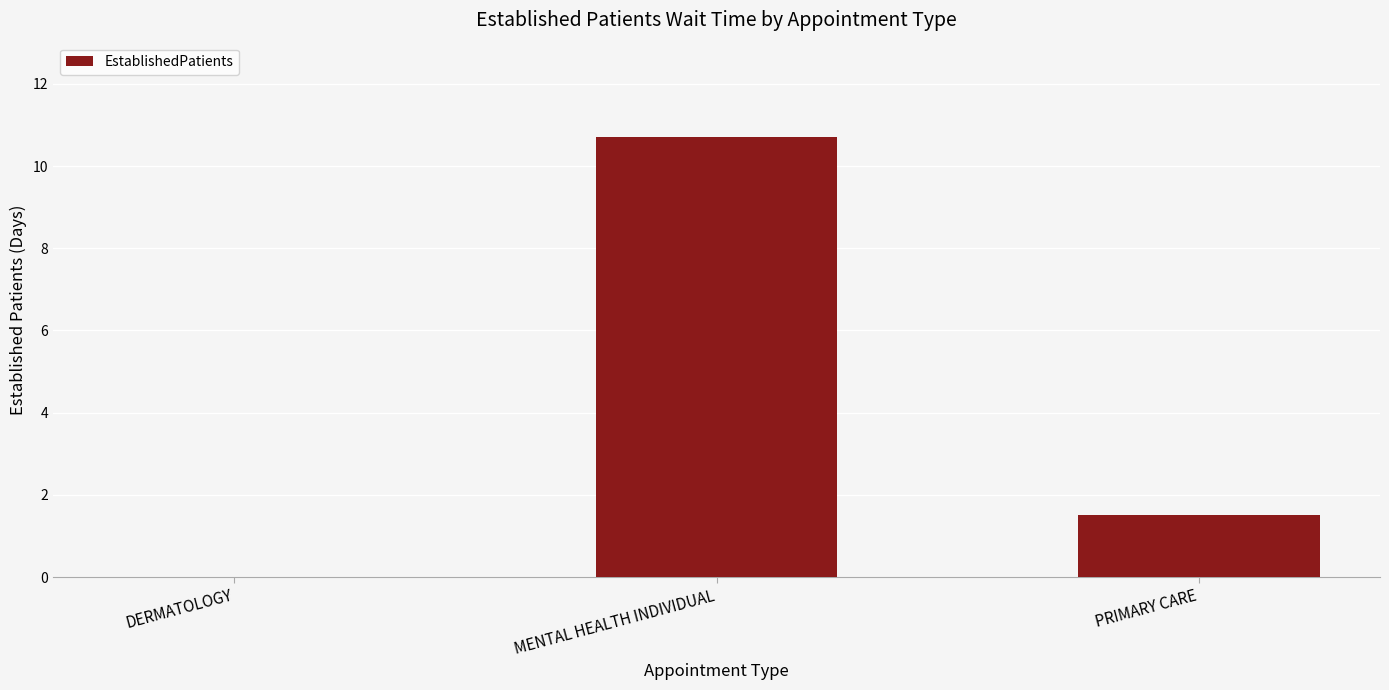

Count the number of data series in this chart.

1